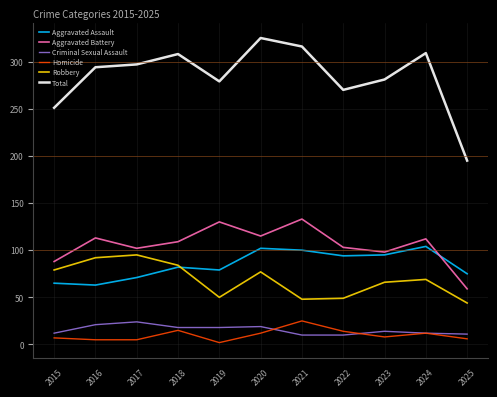

Which series has the largest total across all categories?

Total